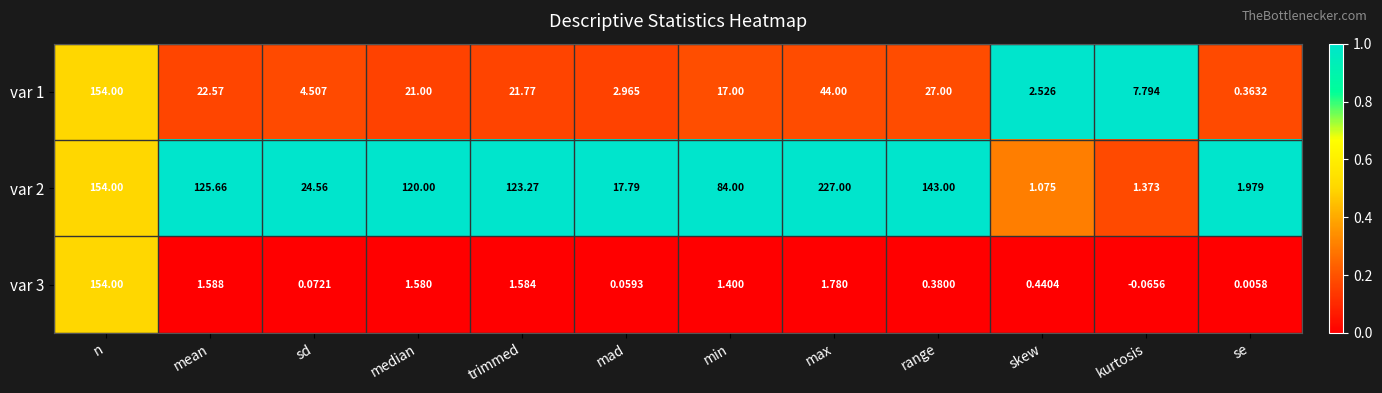

How many series are shown in this chart?

3